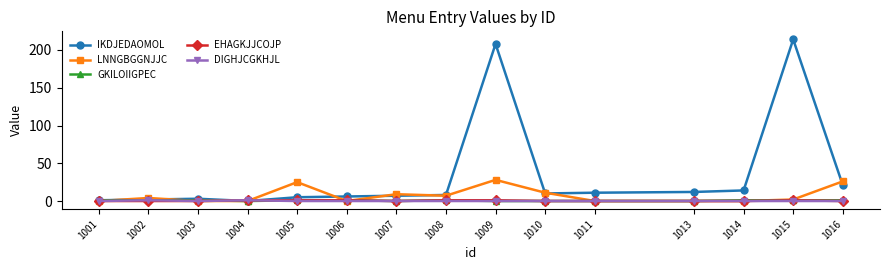

Count the number of categories in the chart.

15